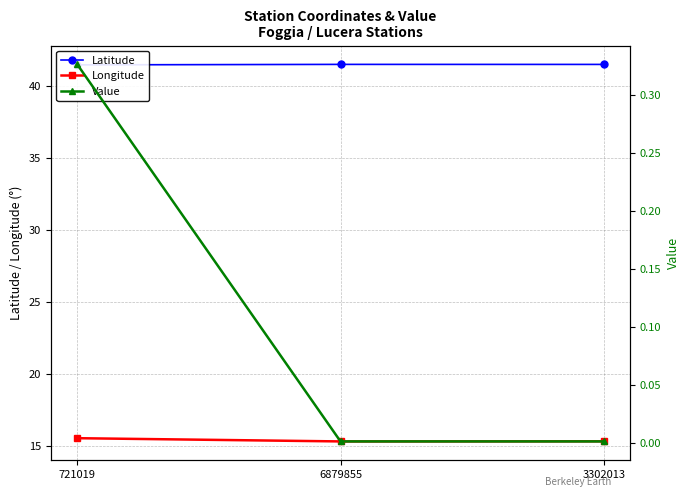

Count the number of categories in the chart.

3